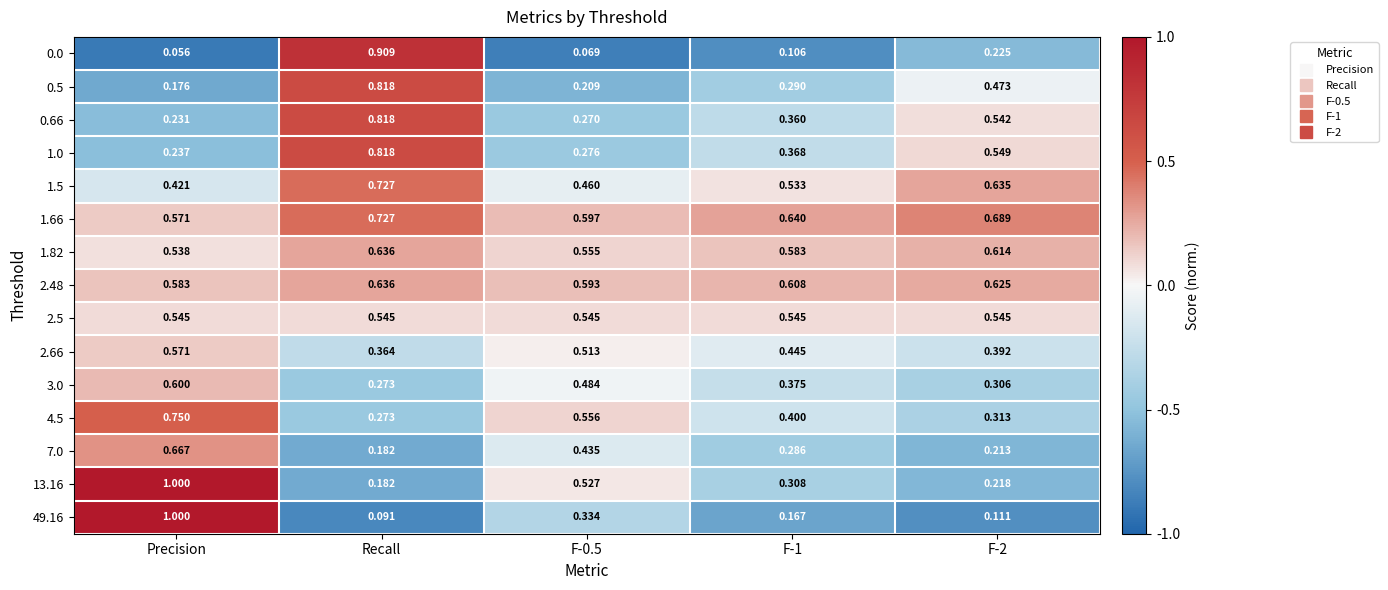

At which category is the sum across all series the highest?

Recall